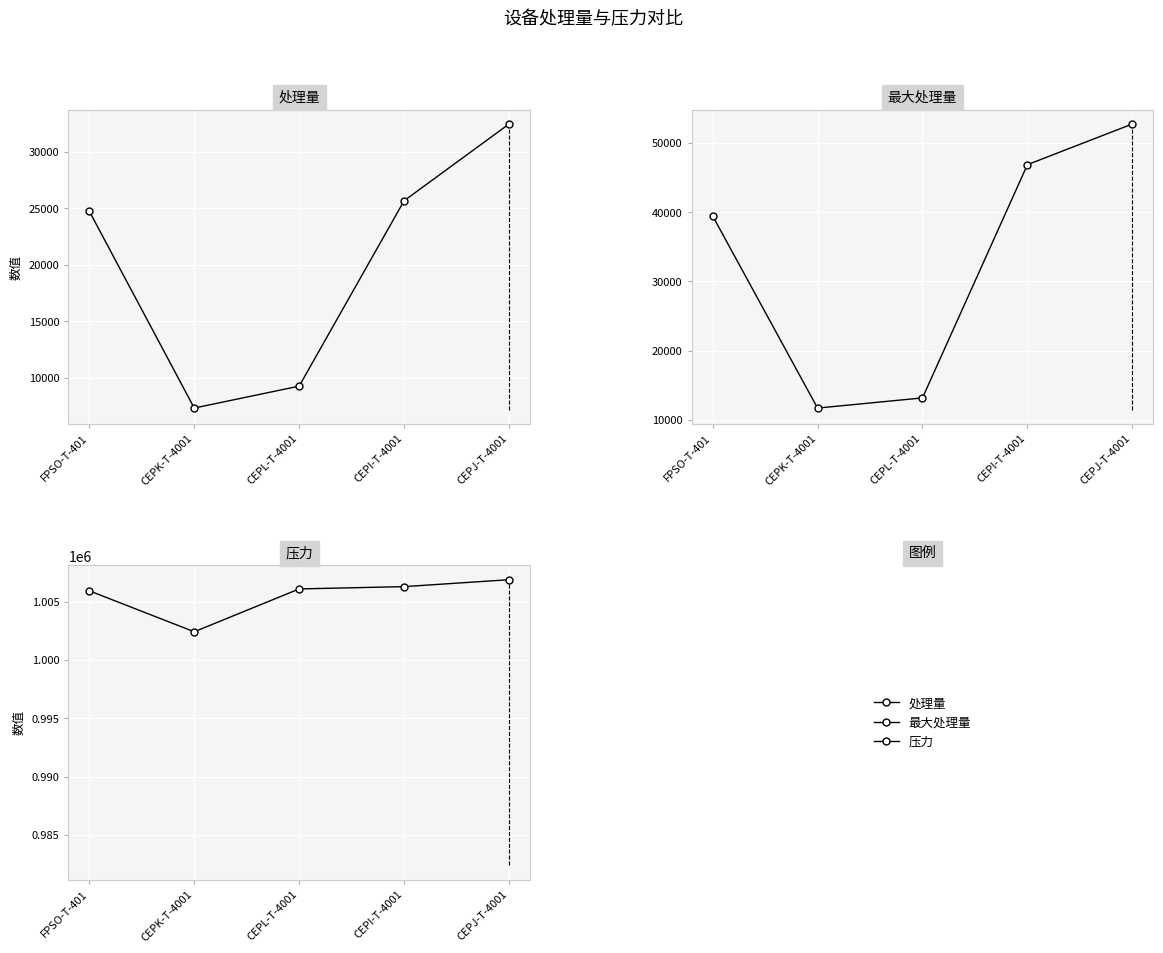

Which series has the widest spread of values?

最大处理量